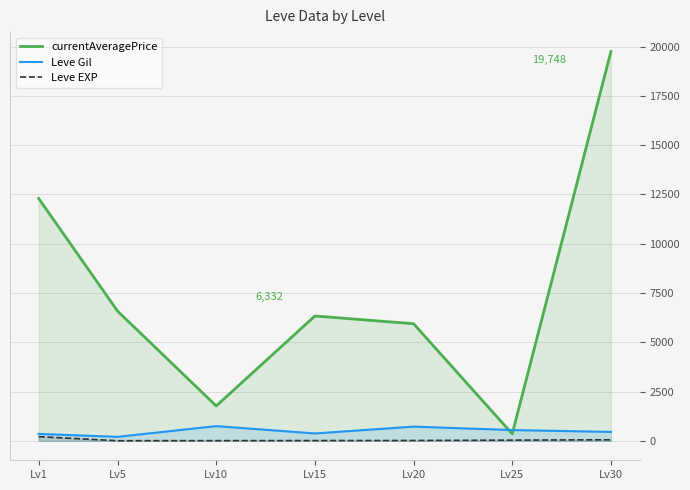

Which series has the widest spread of values?

currentAveragePrice